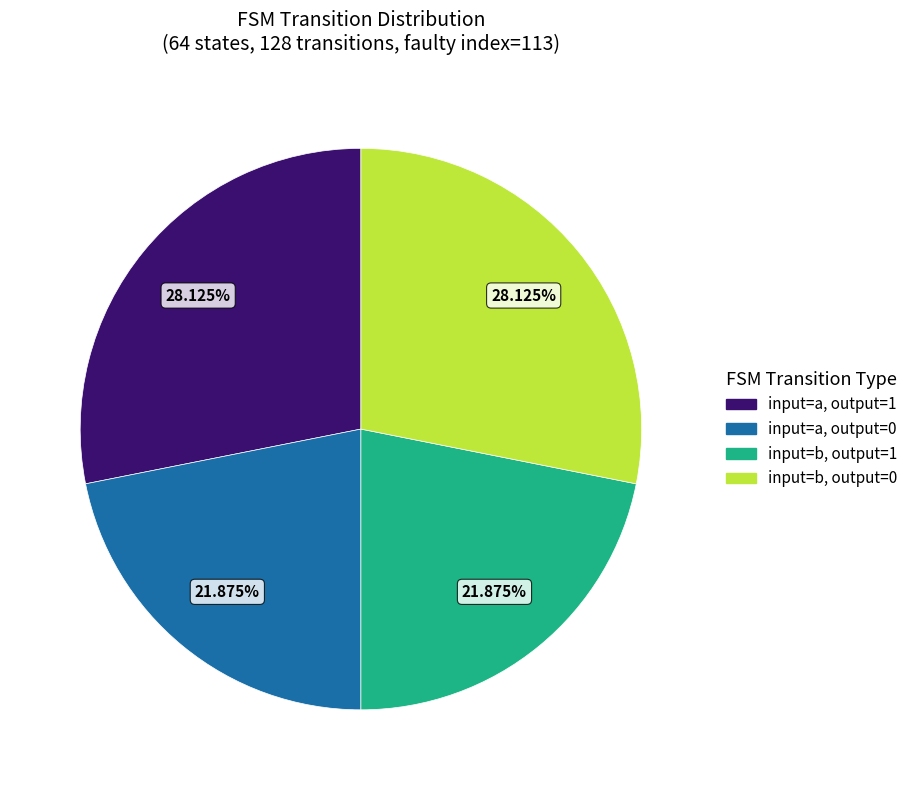

Does any single category account for the majority?

No